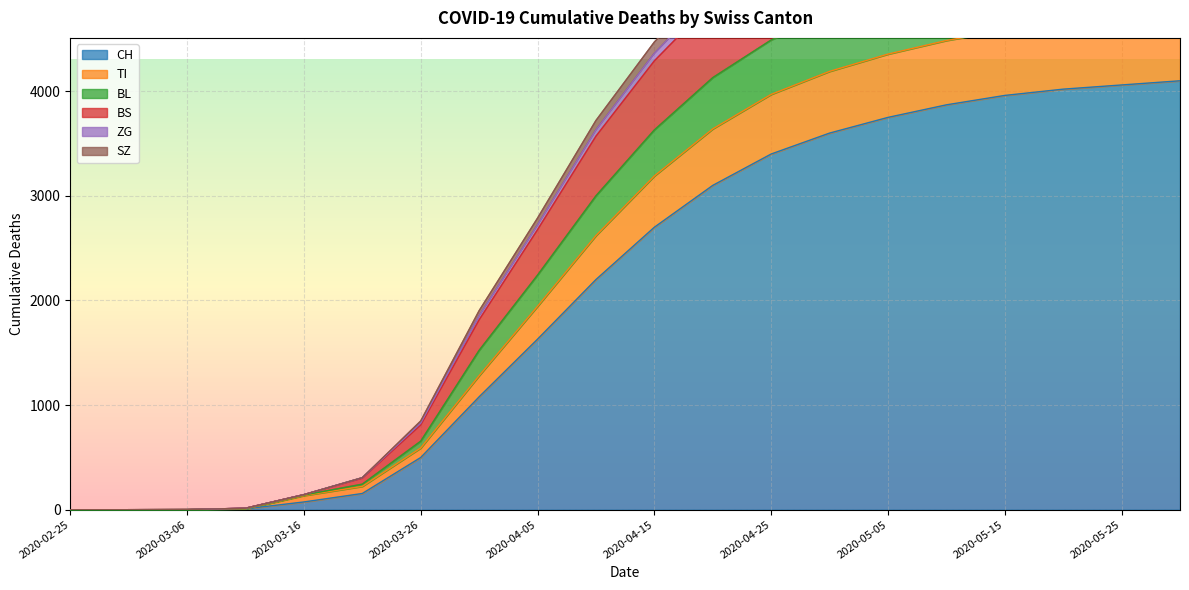

What is the sum of all CH values?

42206